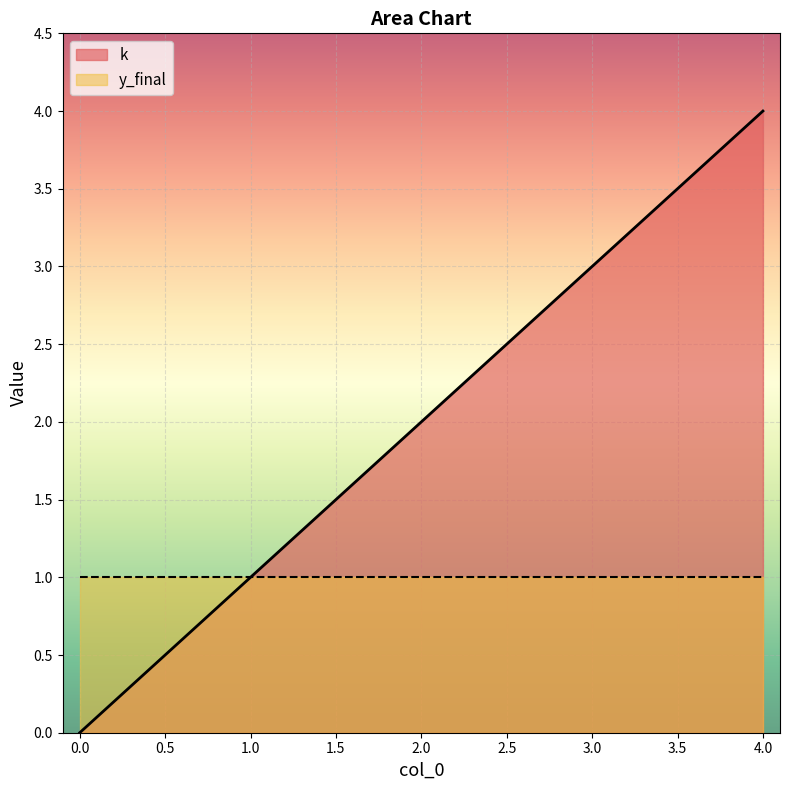

Reading left to right, list all the values displayed in this chart.

0	1	2	3	4